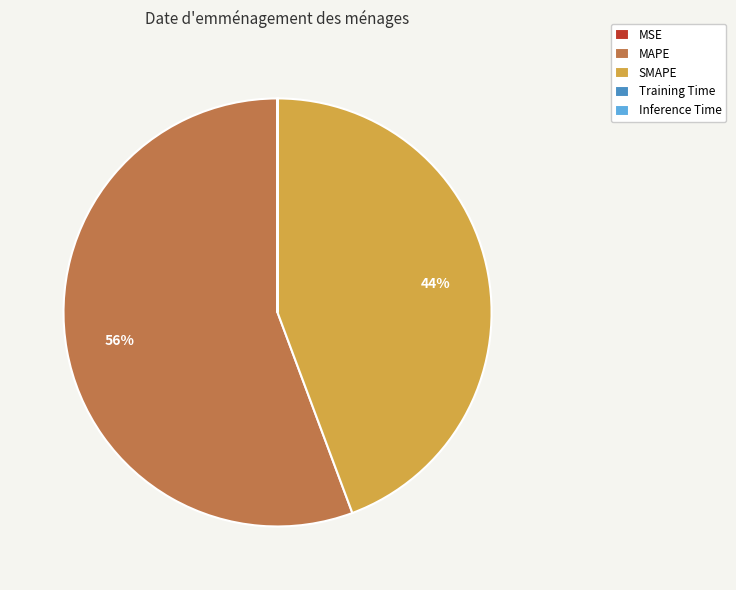

Is SMAPE the majority of the pie?

No